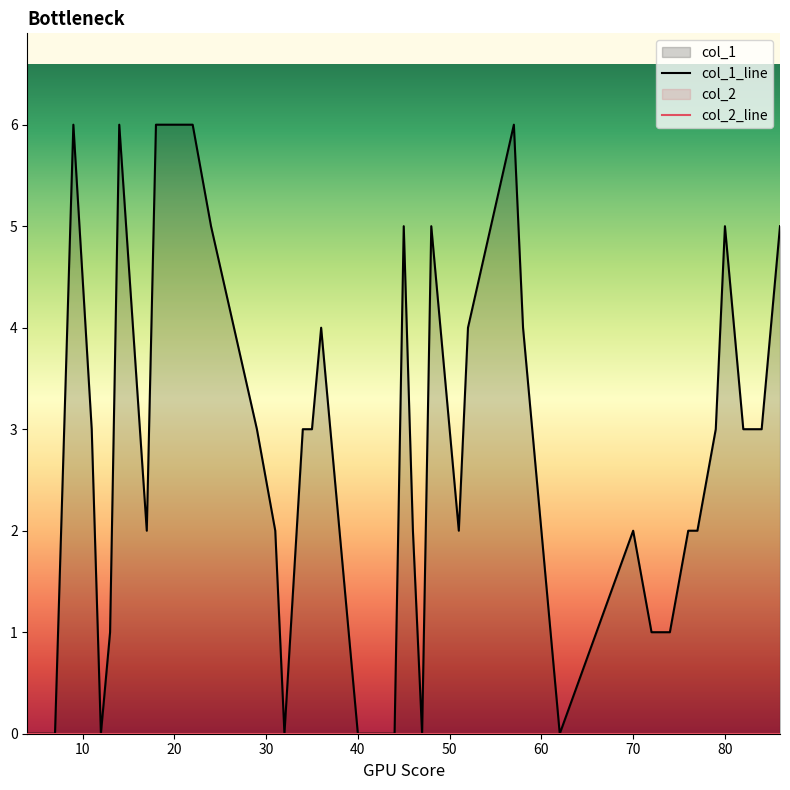

Does the chart have visible grid lines?

No